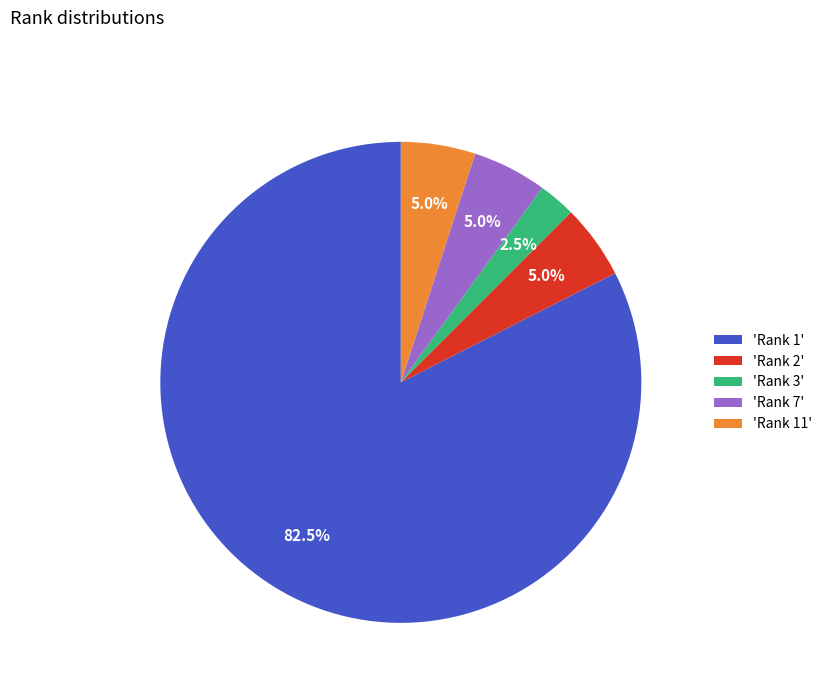

What percentage do 'Rank 3' and 'Rank 11' together represent?

7.5%